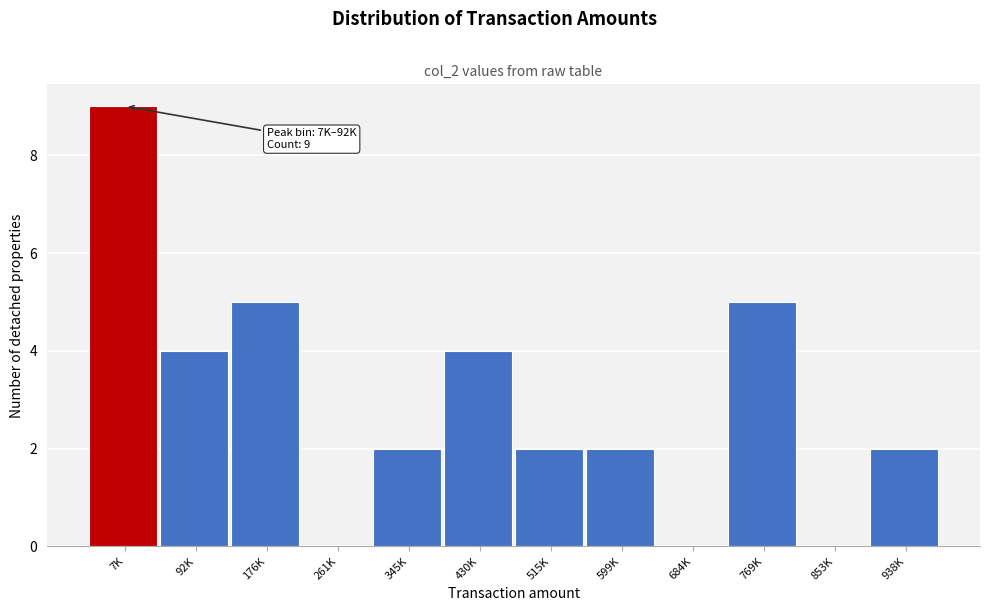

Reading right to left, transcribe all the data shown in this chart.

938K=2	853K=0	769K=5	684K=0	599K=2	515K=2	430K=4	345K=2	261K=0	176K=5	92K=4	7K=9